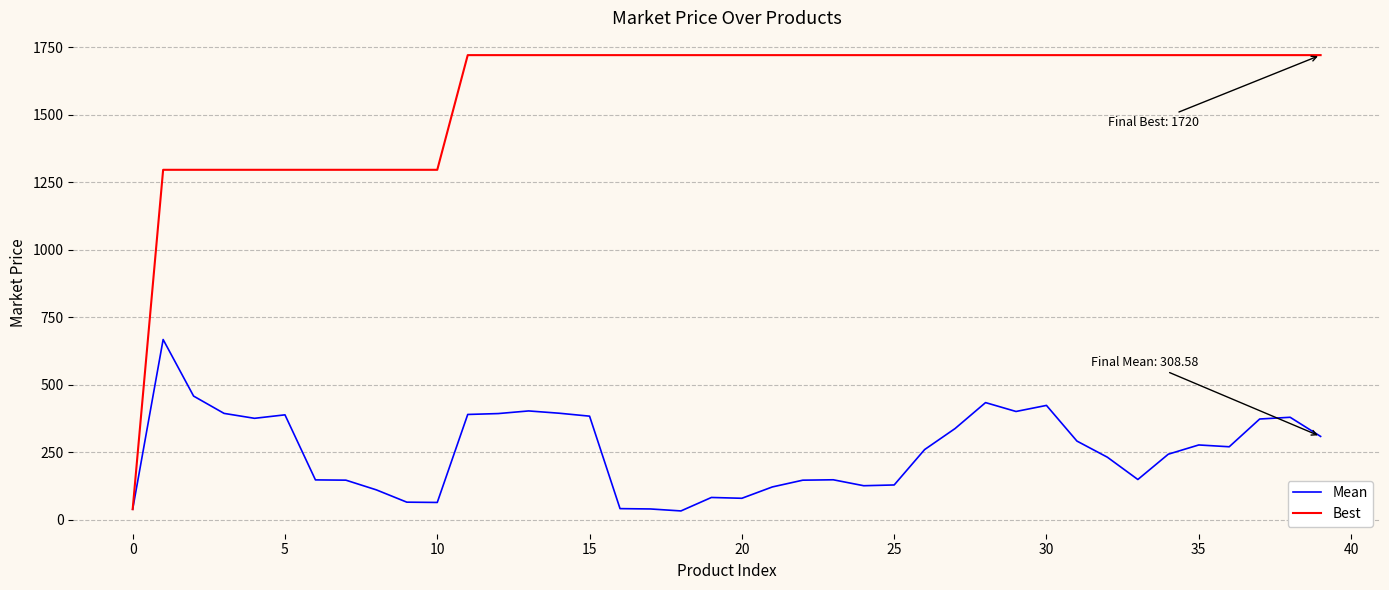

List the series in order of their overall mean, lowest first.

Mean, Best